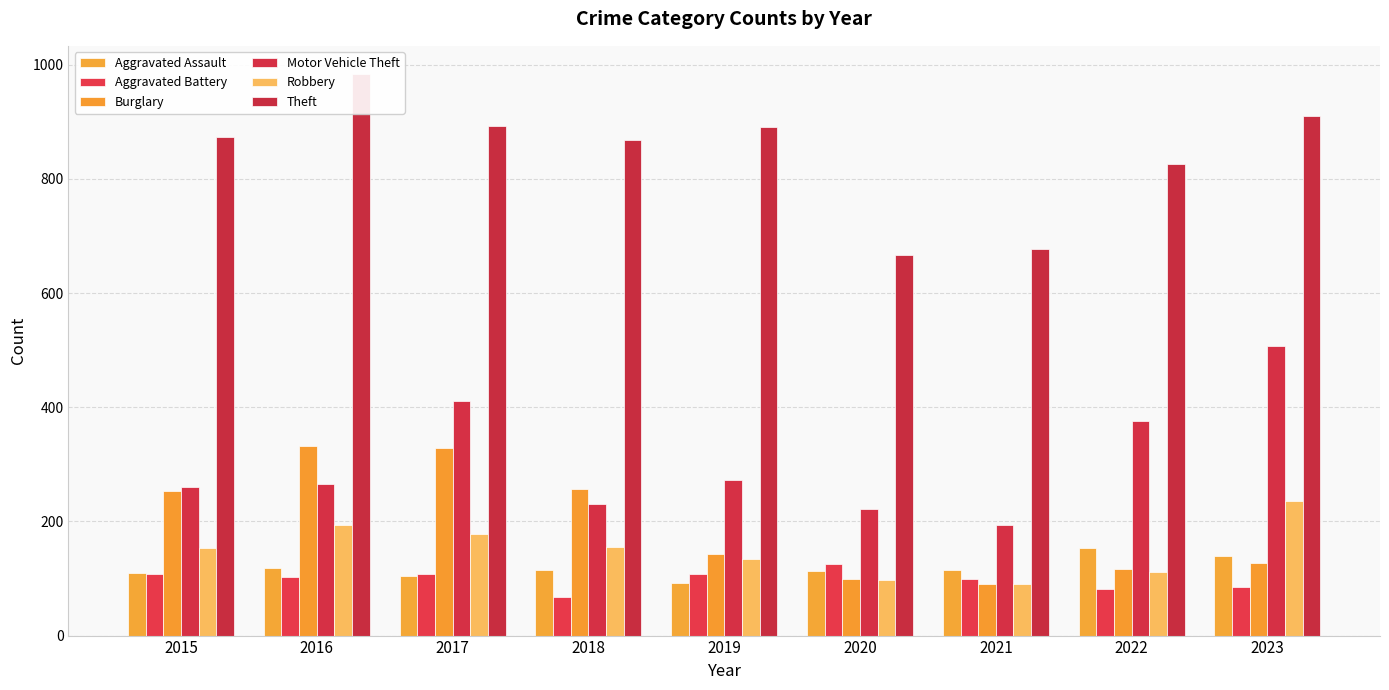

List the labels in order of Robbery value, largest first.

2023, 2016, 2017, 2018, 2015, 2019, 2022, 2020, 2021